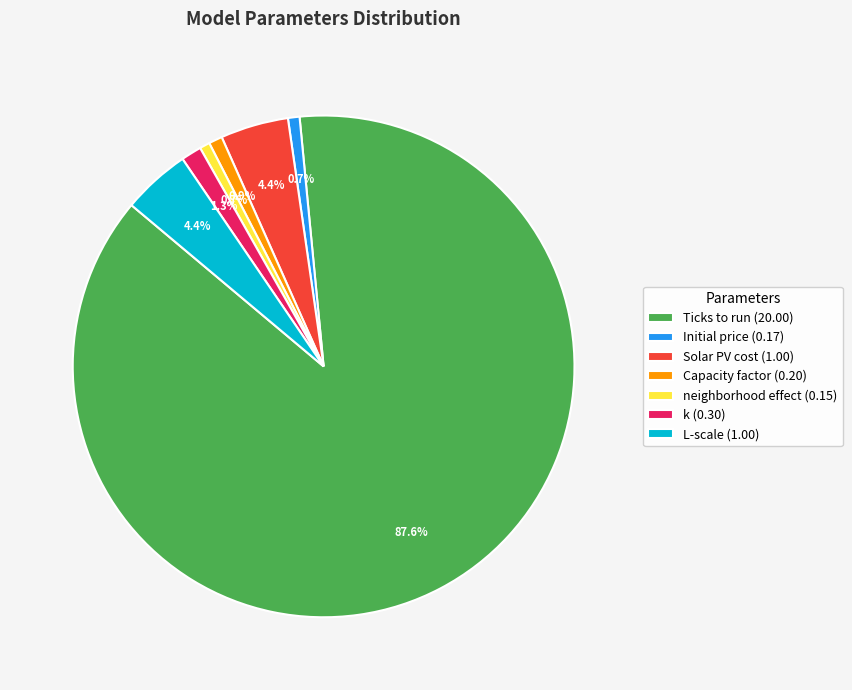

What is the largest slice in the pie chart?

Ticks to run